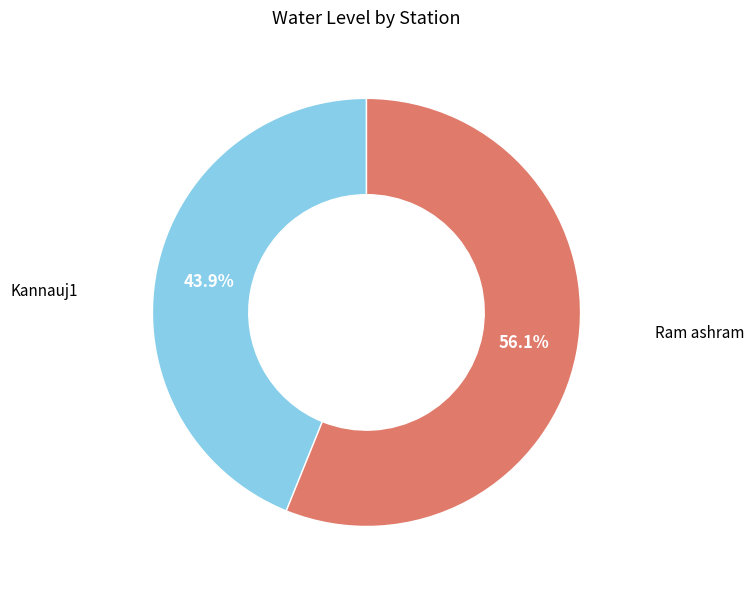

Is there a majority slice in this chart?

Yes